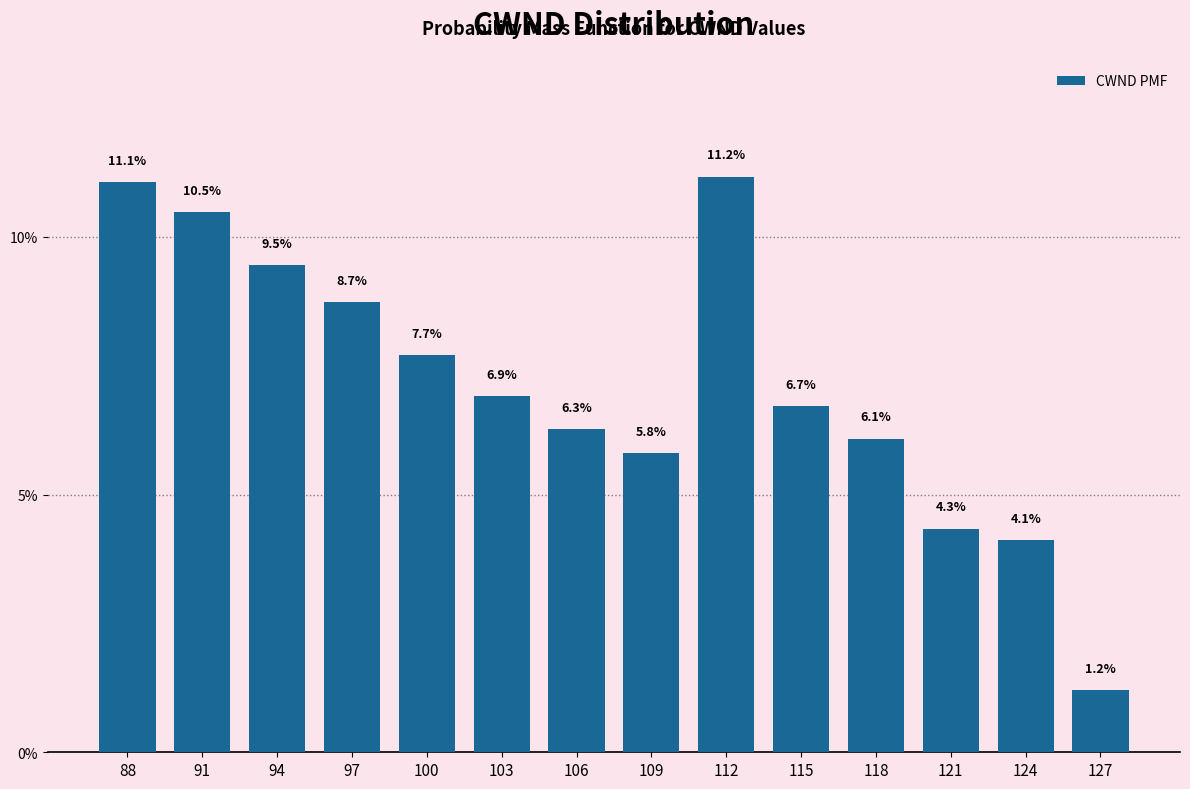

Reading left to right, what are all the values shown in this chart?

11.1	10.5	9.5	8.7	7.7	6.9	6.3	5.8	11.2	6.7	6.1	4.3	4.1	1.2